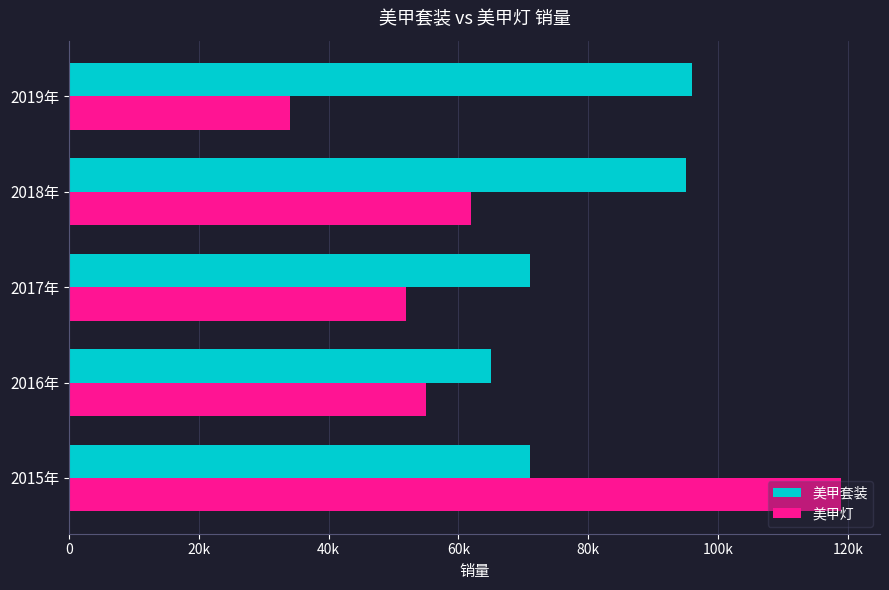

What is the value of the 美甲灯 bar at the 3rd from the left?

52000